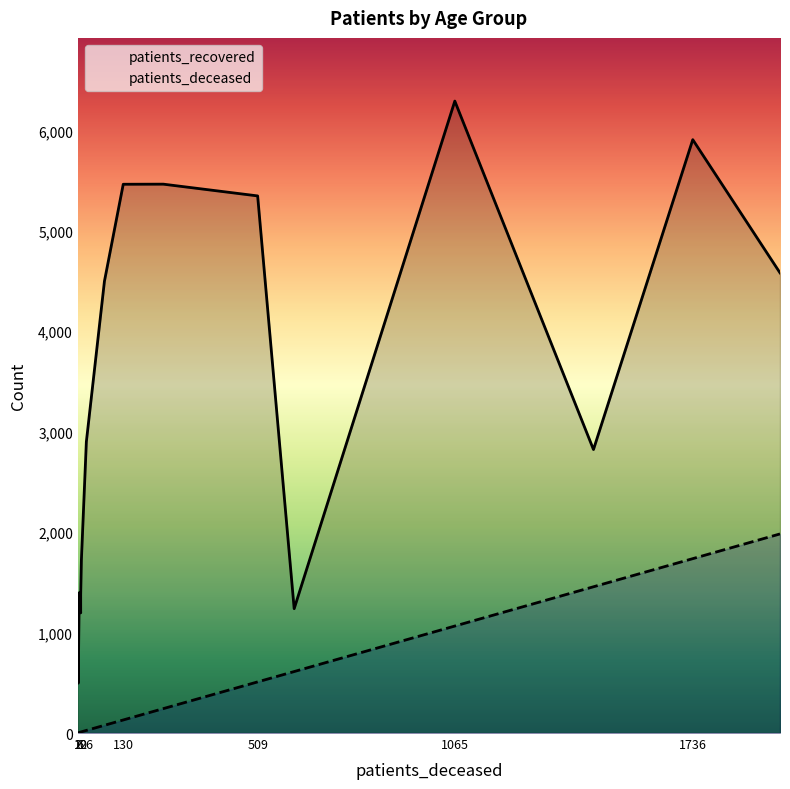

What are all the series names shown in the legend?

patients_recovered, patients_deceased